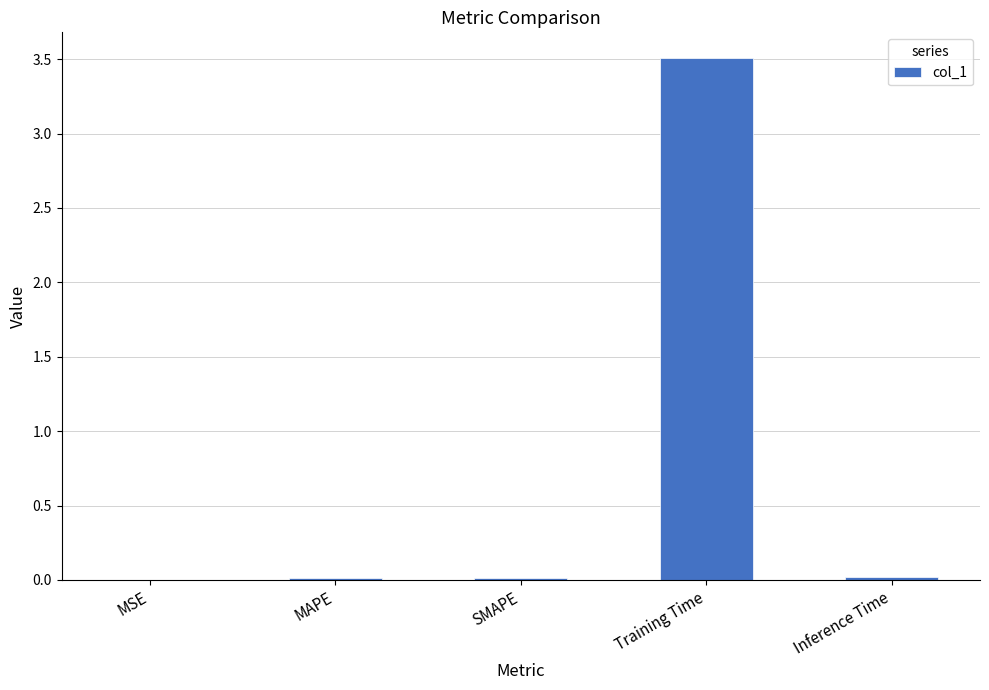

At which category does the chart reach its peak across all series?

Training Time